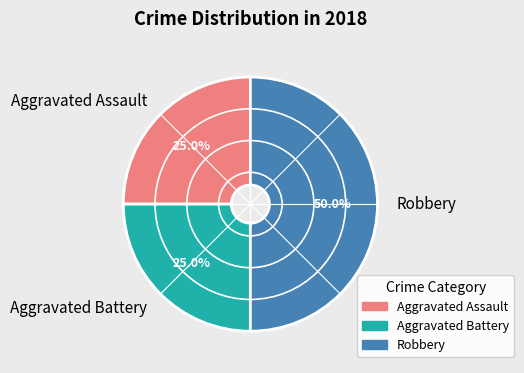

Does Aggravated Battery represent more than half of the total?

No